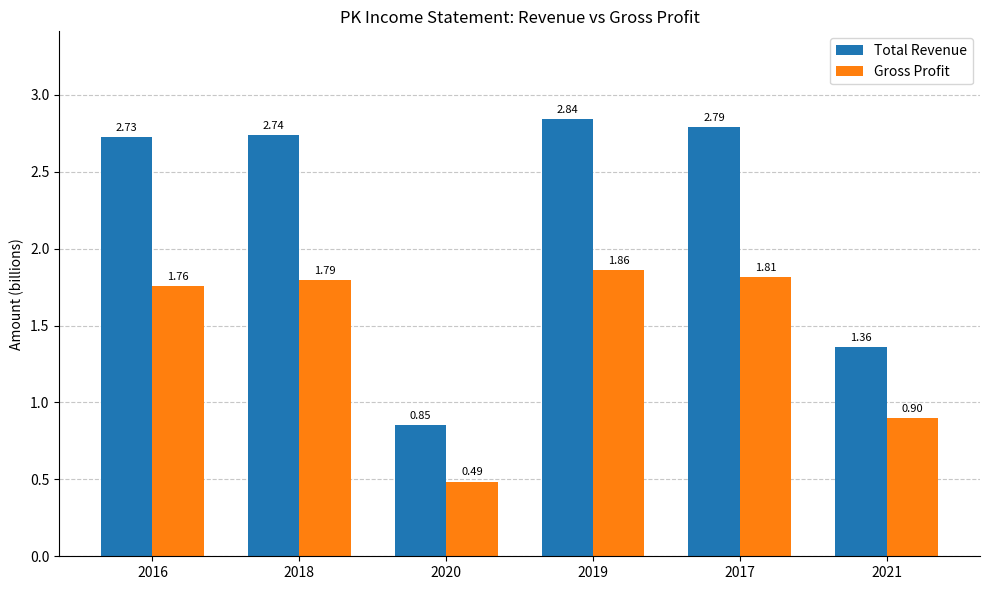

What is the sum of all Gross Profit values?

8.6